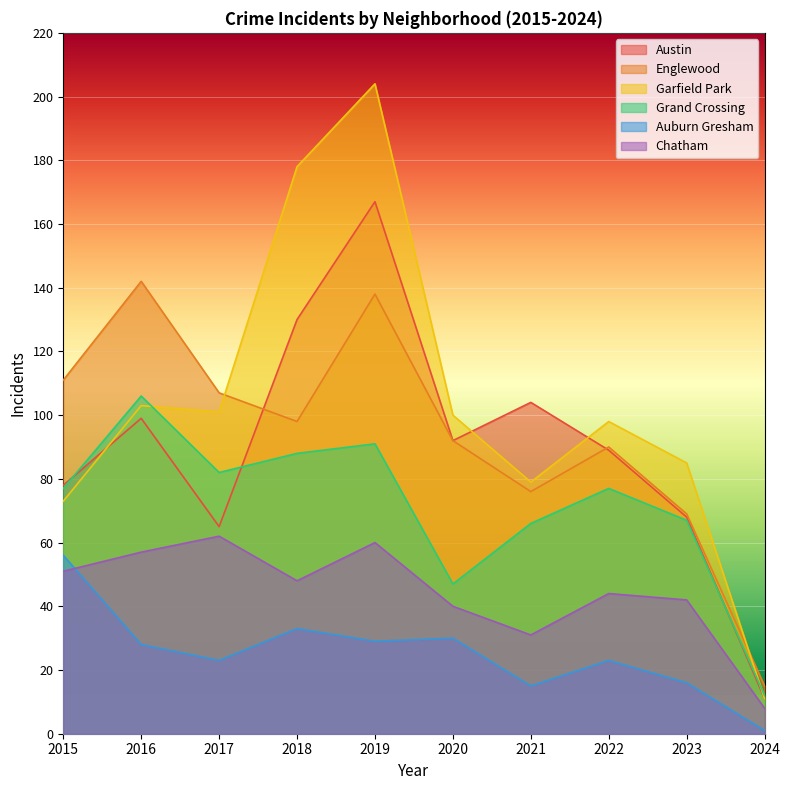

What is the maximum value shown in the chart?

204